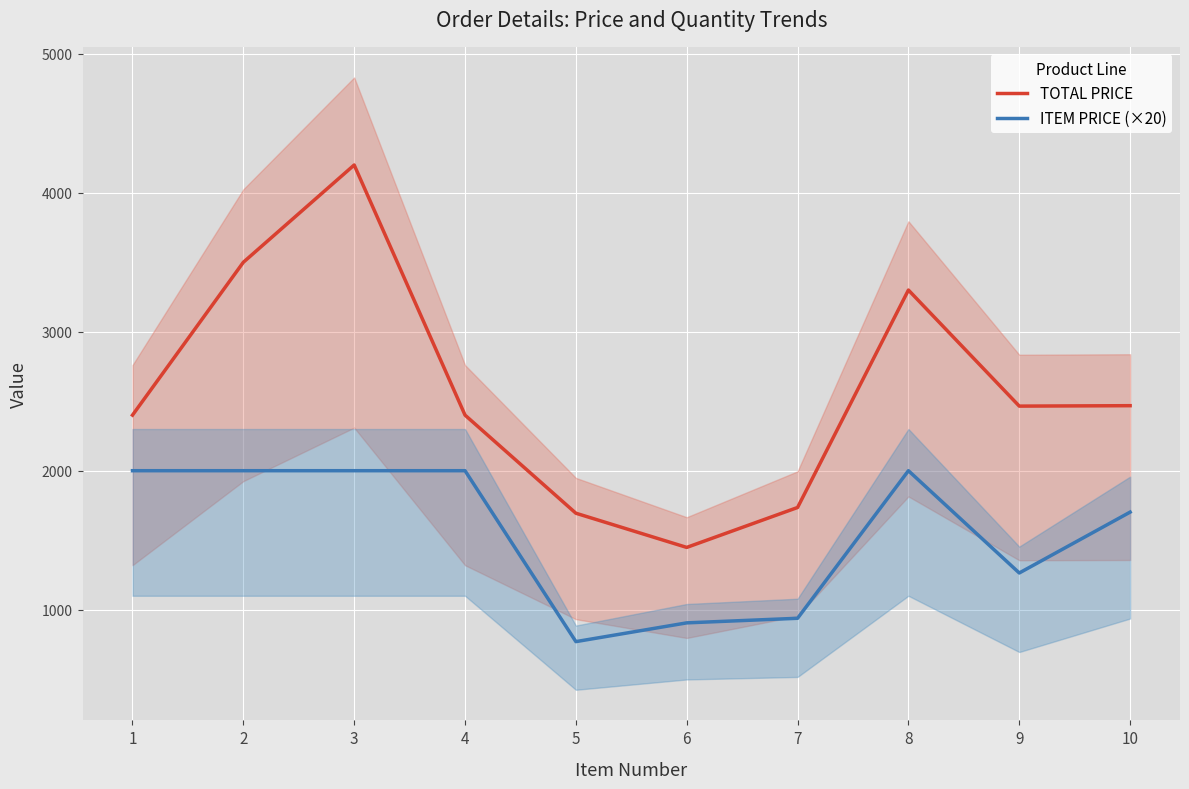

The value of TOTAL PRICE at 1 is 2400.0. True or false?

True